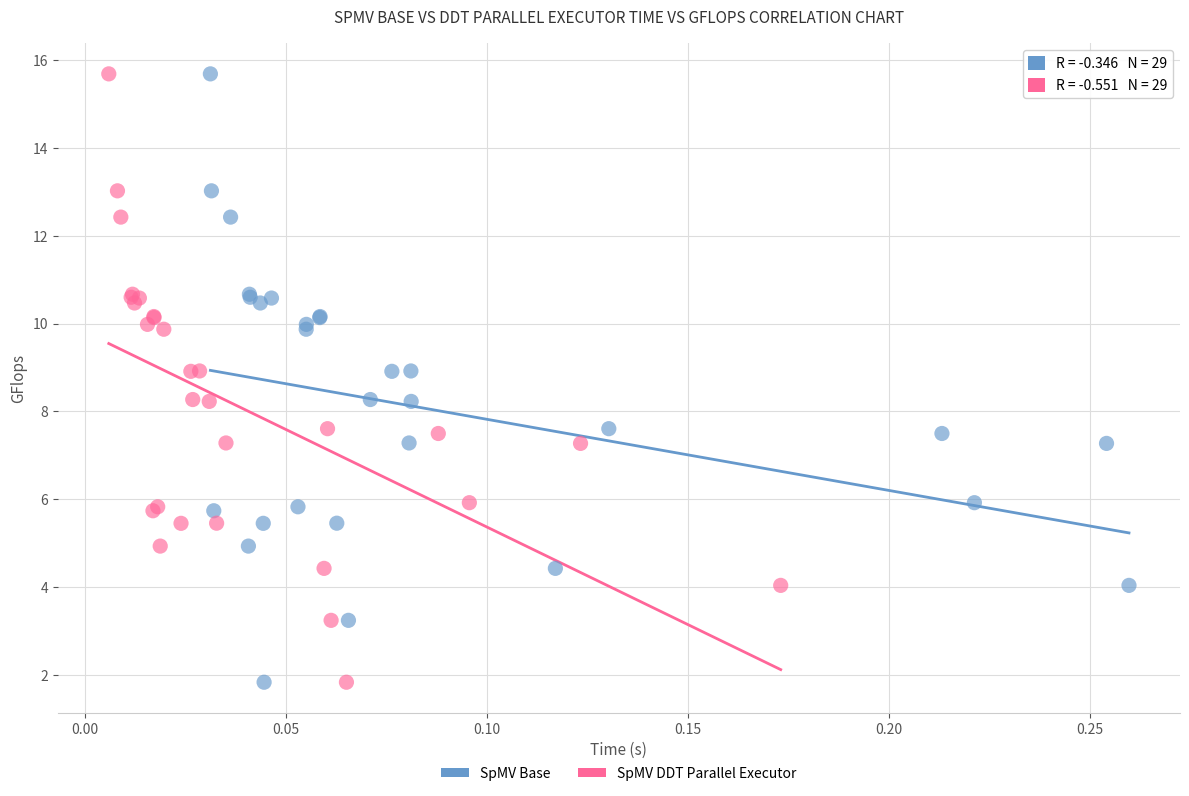

What are all the series names shown in the legend?

SpMV Base, SpMV DDT Parallel Executor